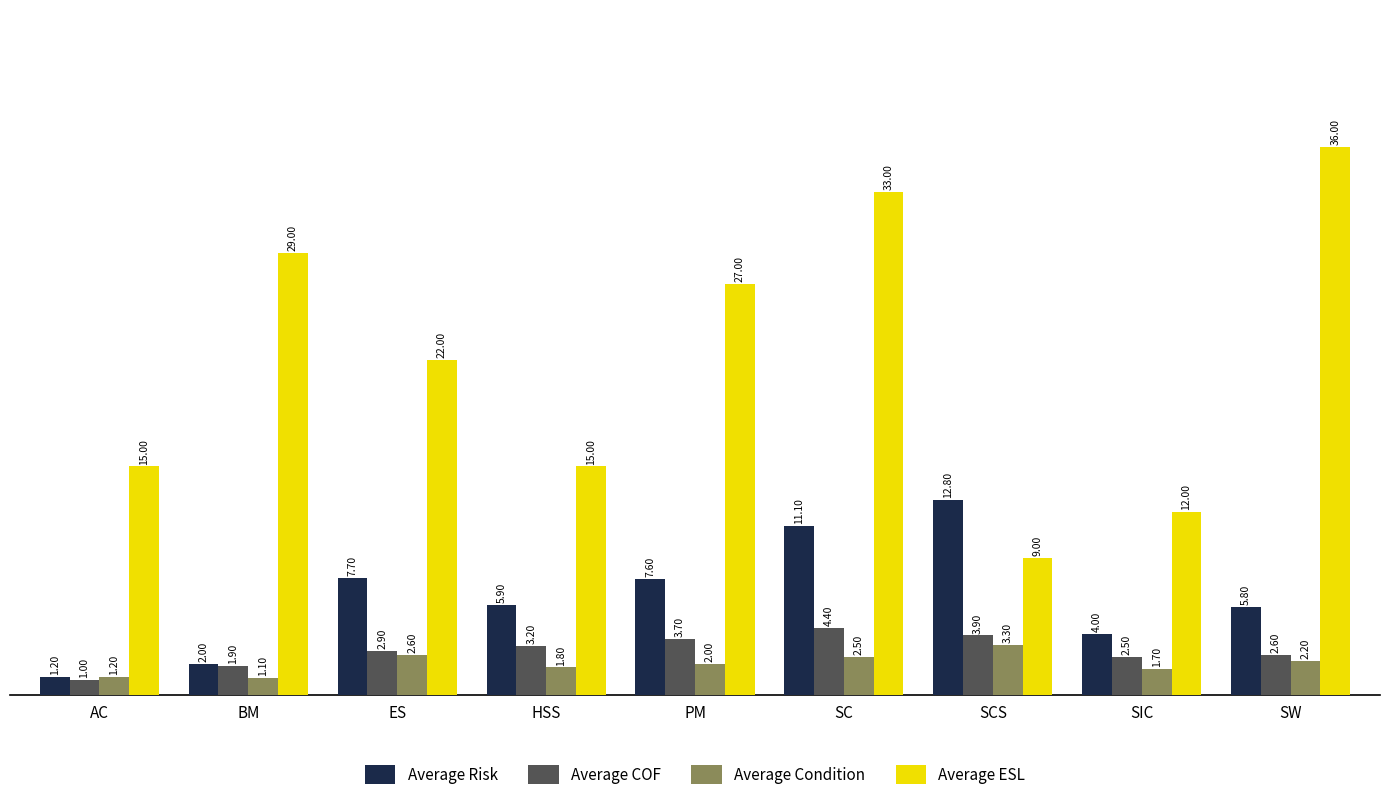

How many data points in Average Risk are above 5?

6